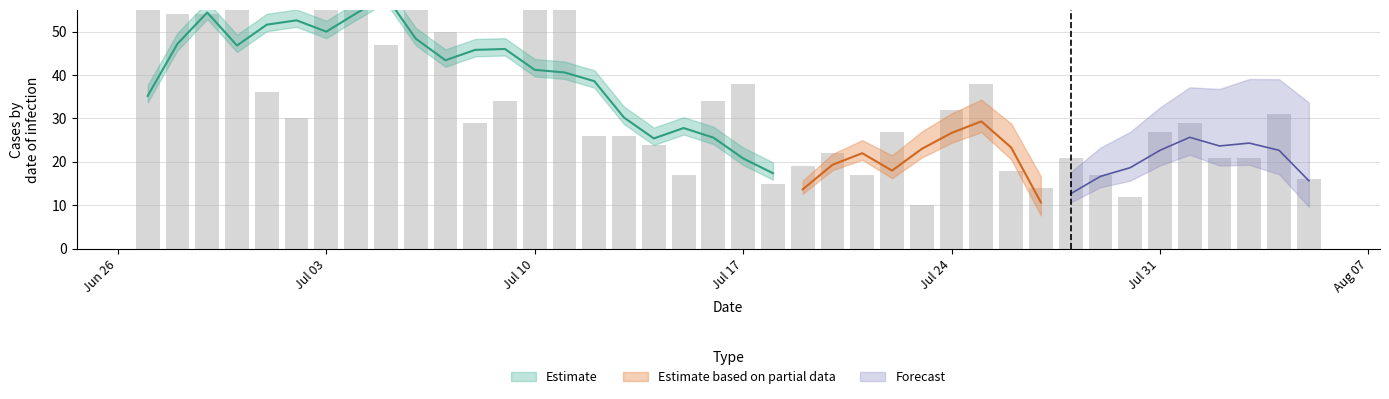

What is the value of the 37th bar from the left?

21